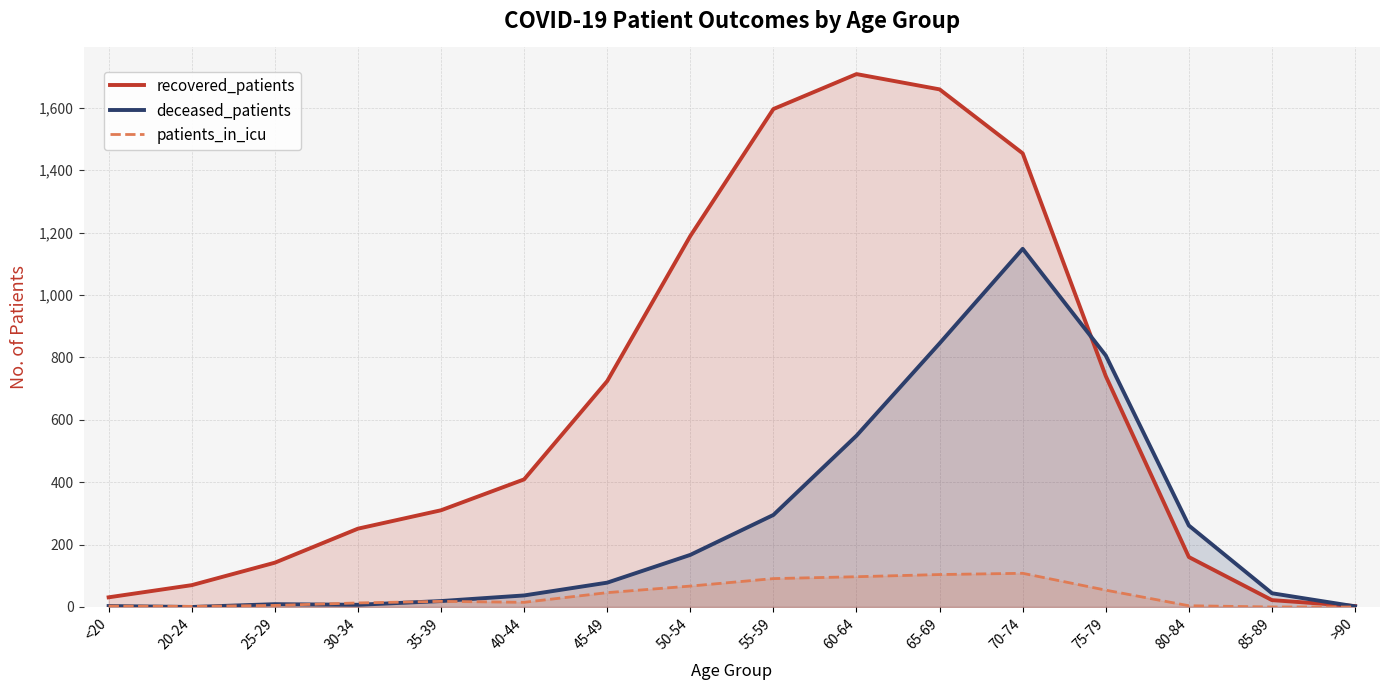

Which category has the lowest value in the patients_in_icu series?

85-89